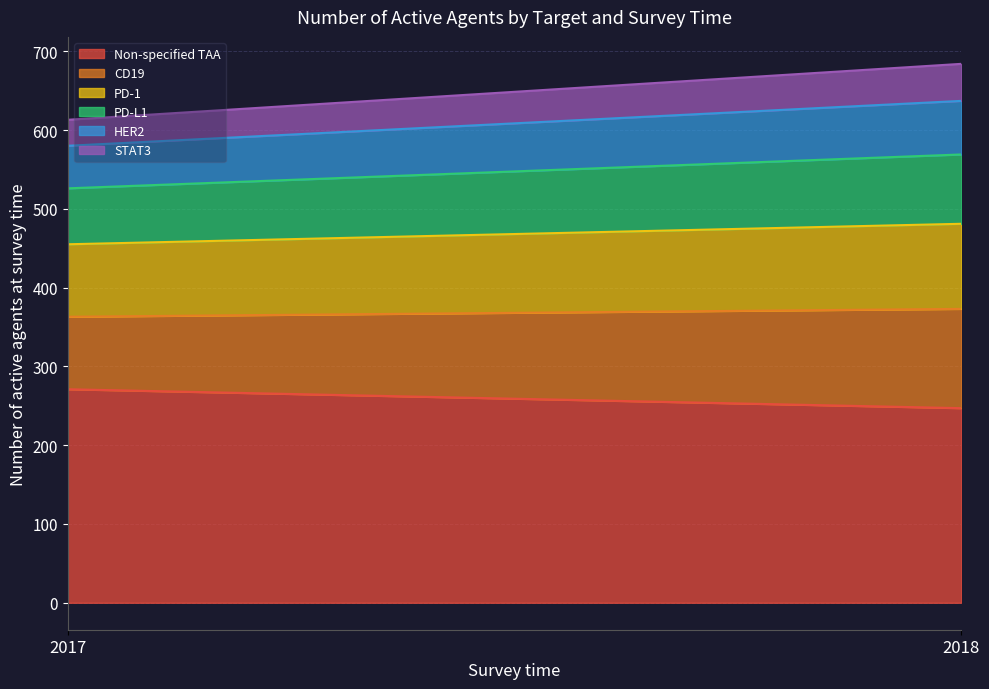

Reading left to right, extract all data points from this chart.

Non-specified TAA: 271	247
CD19: 92	126
PD-1: 92	108
PD-L1: 71	88
HER2: 54	68
STAT3: 33	47